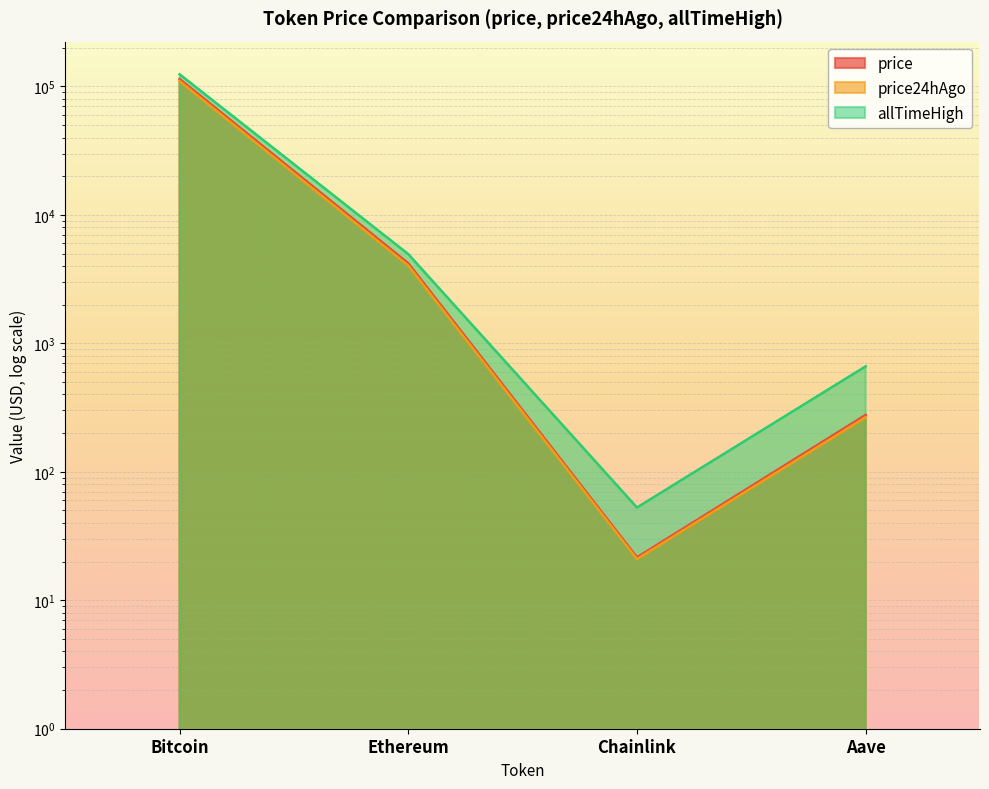

Where is price nearest to the value 57060?

Ethereum